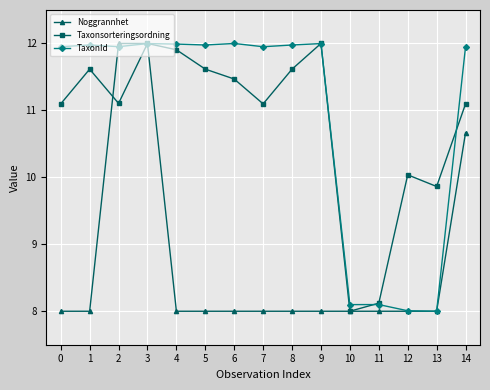

What is the average value of the Noggrannhet series?

8.7